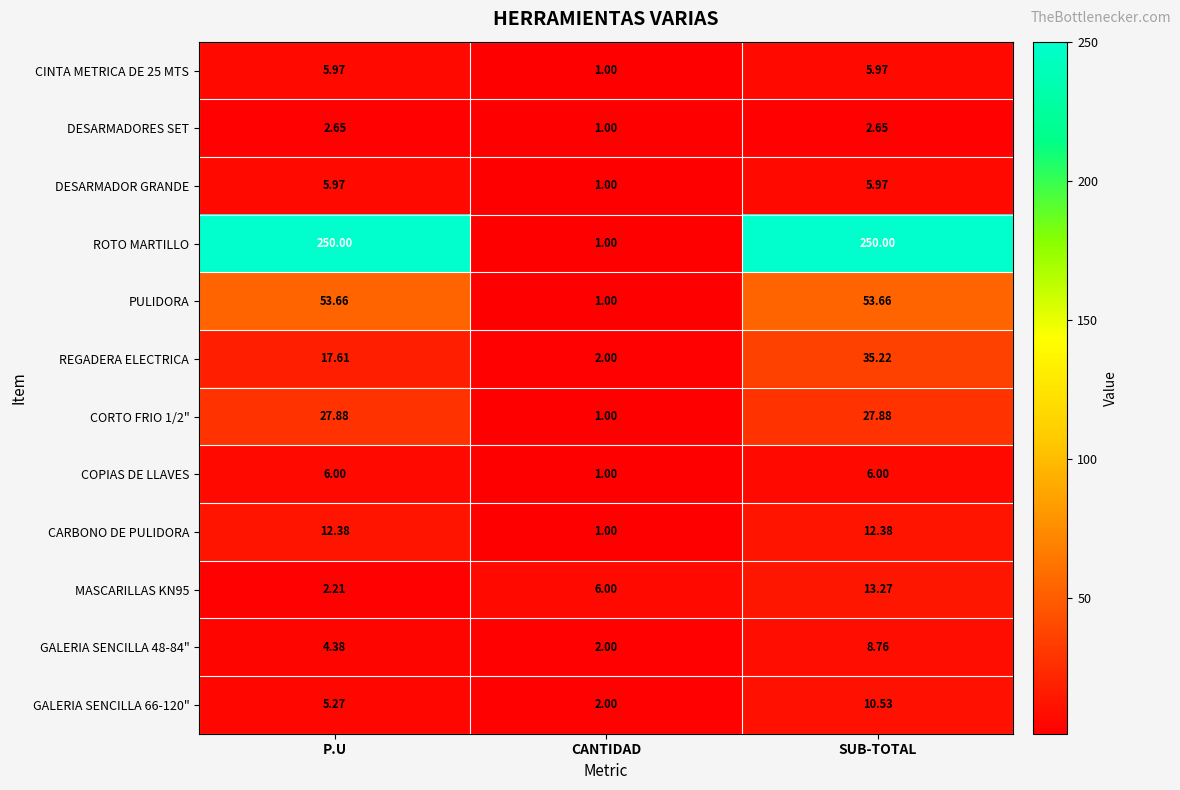

Where is DESARMADOR GRANDE nearest to the value 3?

CANTIDAD